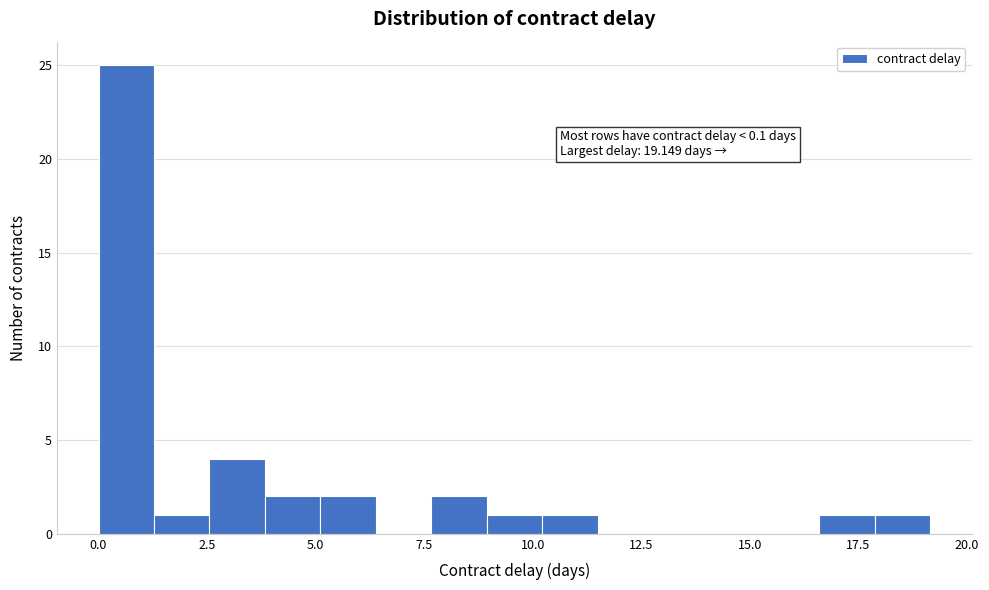

Read against the x-axis, roughly where is the centre of the tallest bar?

0.5